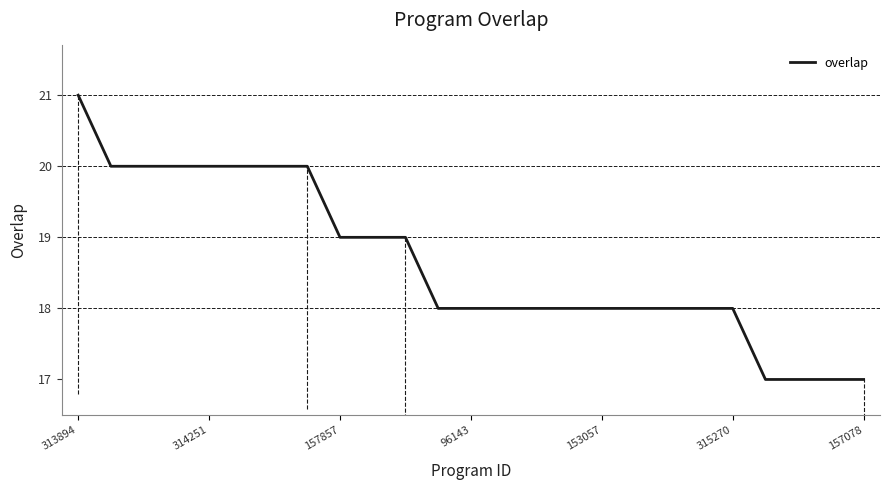

What is the maximum value shown in the chart?

21